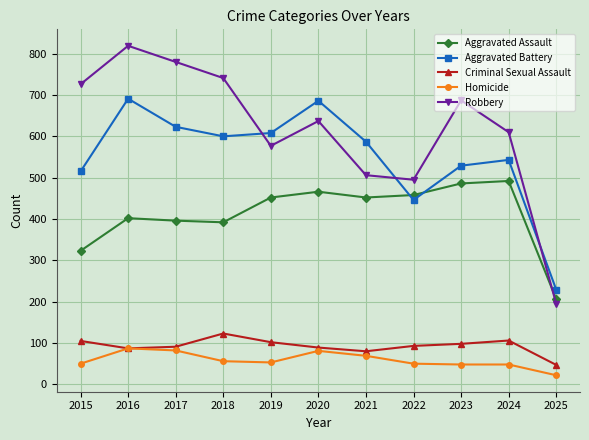

What is the lowest value of the Homicide series?

22